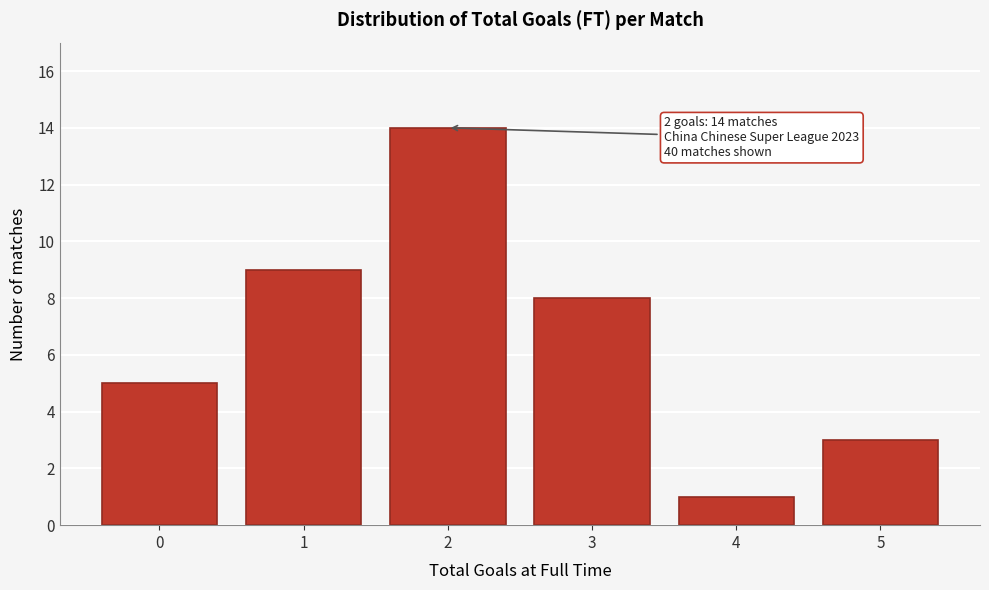

Reading right to left, what are all the values shown in this chart?

5=3	4=1	3=8	2=14	1=9	0=5